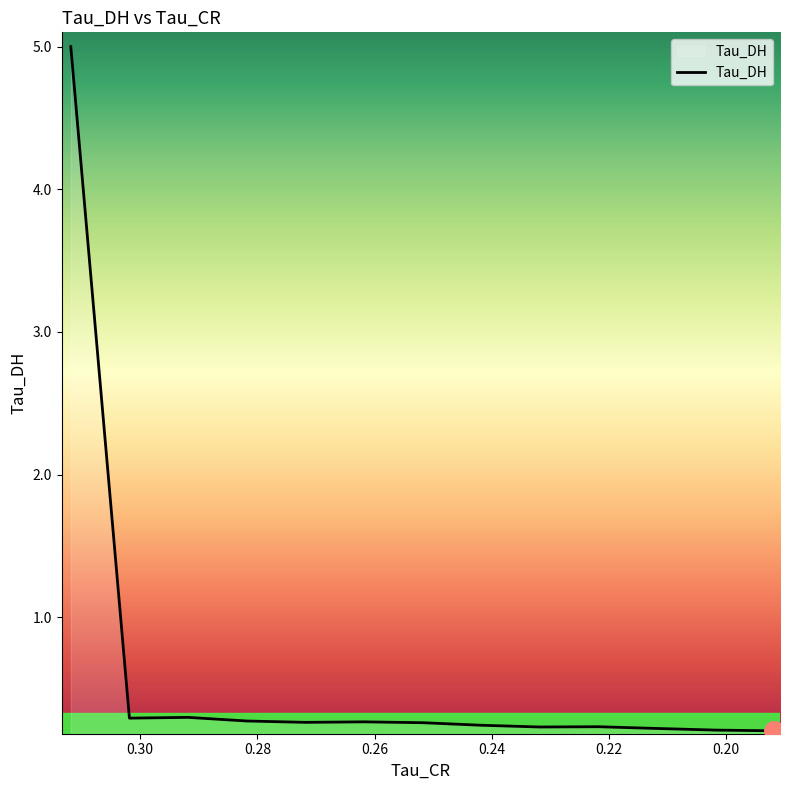

Count the number of categories in the chart.

13